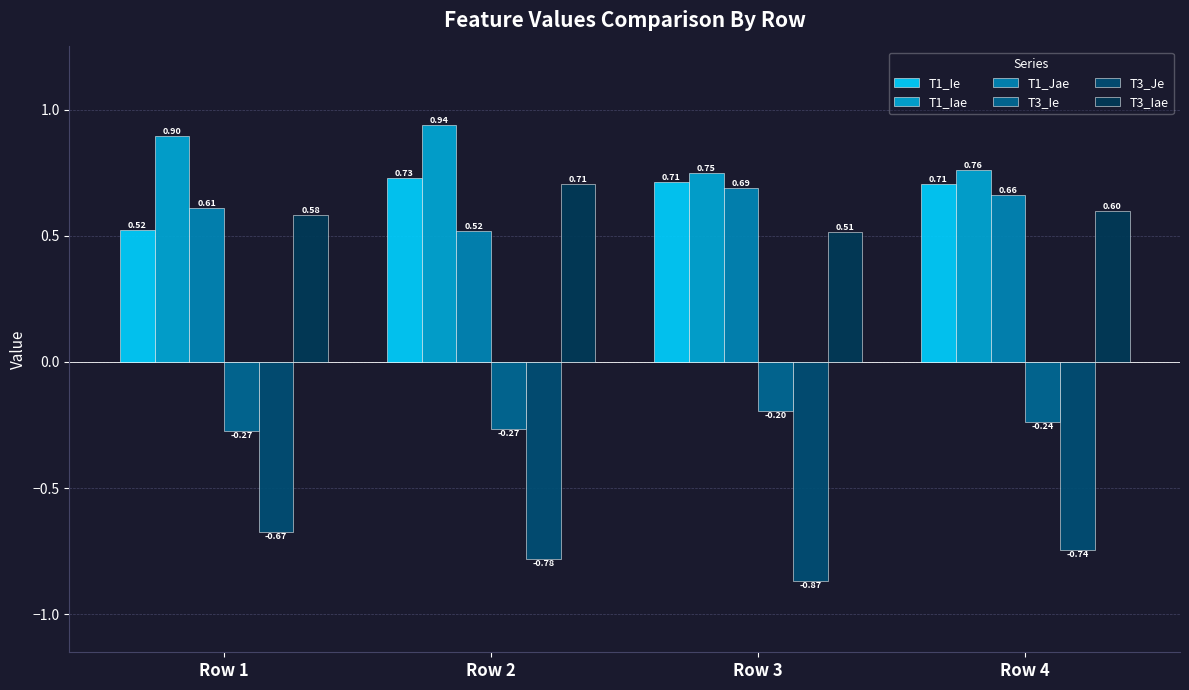

What is the average value of the T3_Ie series?

-0.2